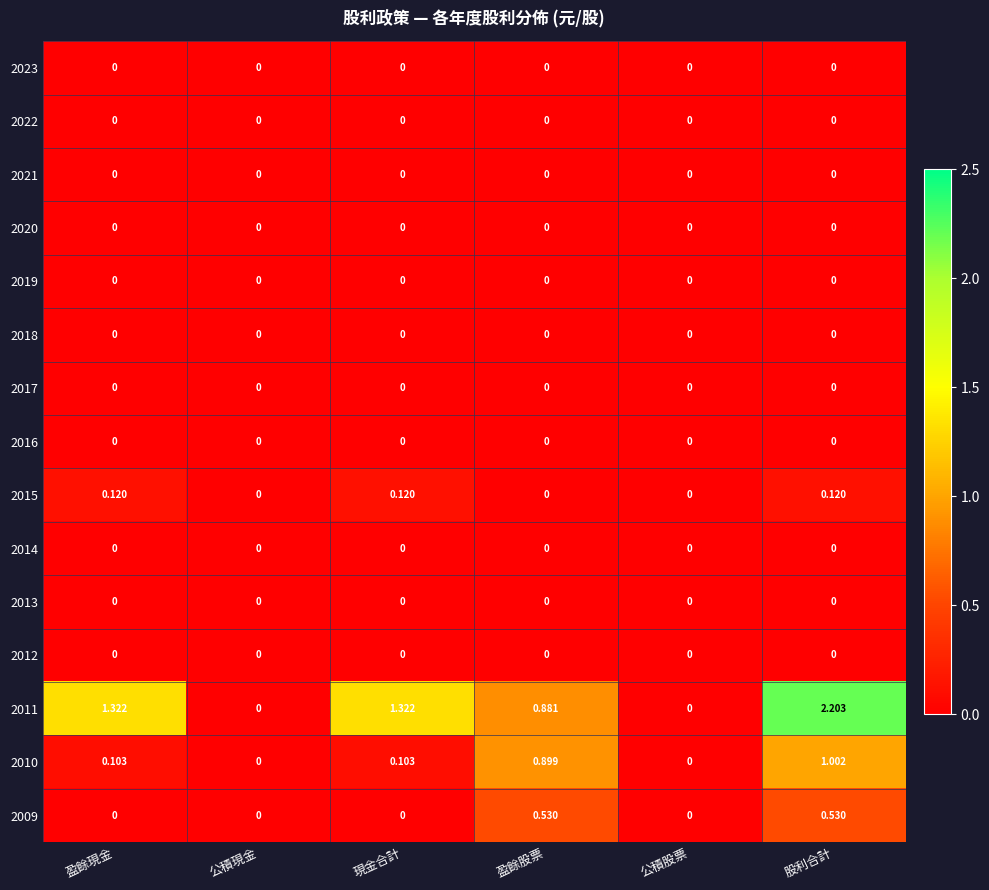

Reading right to left, list all the values displayed in this chart.

2023: 股利合計=0.0	公積股票=0.0	盈餘股票=0.0	現金合計=0.0	公積現金=0.0	盈餘現金=0.0
2022: 股利合計=0.0	公積股票=0.0	盈餘股票=0.0	現金合計=0.0	公積現金=0.0	盈餘現金=0.0
2021: 股利合計=0.0	公積股票=0.0	盈餘股票=0.0	現金合計=0.0	公積現金=0.0	盈餘現金=0.0
2020: 股利合計=0.0	公積股票=0.0	盈餘股票=0.0	現金合計=0.0	公積現金=0.0	盈餘現金=0.0
2019: 股利合計=0.0	公積股票=0.0	盈餘股票=0.0	現金合計=0.0	公積現金=0.0	盈餘現金=0.0
2018: 股利合計=0.0	公積股票=0.0	盈餘股票=0.0	現金合計=0.0	公積現金=0.0	盈餘現金=0.0
2017: 股利合計=0.0	公積股票=0.0	盈餘股票=0.0	現金合計=0.0	公積現金=0.0	盈餘現金=0.0
2016: 股利合計=0.0	公積股票=0.0	盈餘股票=0.0	現金合計=0.0	公積現金=0.0	盈餘現金=0.0
2015: 股利合計=0.1	公積股票=0.0	盈餘股票=0.0	現金合計=0.1	公積現金=0.0	盈餘現金=0.1
2014: 股利合計=0.0	公積股票=0.0	盈餘股票=0.0	現金合計=0.0	公積現金=0.0	盈餘現金=0.0
2013: 股利合計=0.0	公積股票=0.0	盈餘股票=0.0	現金合計=0.0	公積現金=0.0	盈餘現金=0.0
2012: 股利合計=0.0	公積股票=0.0	盈餘股票=0.0	現金合計=0.0	公積現金=0.0	盈餘現金=0.0
2011: 股利合計=2.2	公積股票=0.0	盈餘股票=0.9	現金合計=1.3	公積現金=0.0	盈餘現金=1.3
2010: 股利合計=1.0	公積股票=0.0	盈餘股票=0.9	現金合計=0.1	公積現金=0.0	盈餘現金=0.1
2009: 股利合計=0.5	公積股票=0.0	盈餘股票=0.5	現金合計=0.0	公積現金=0.0	盈餘現金=0.0